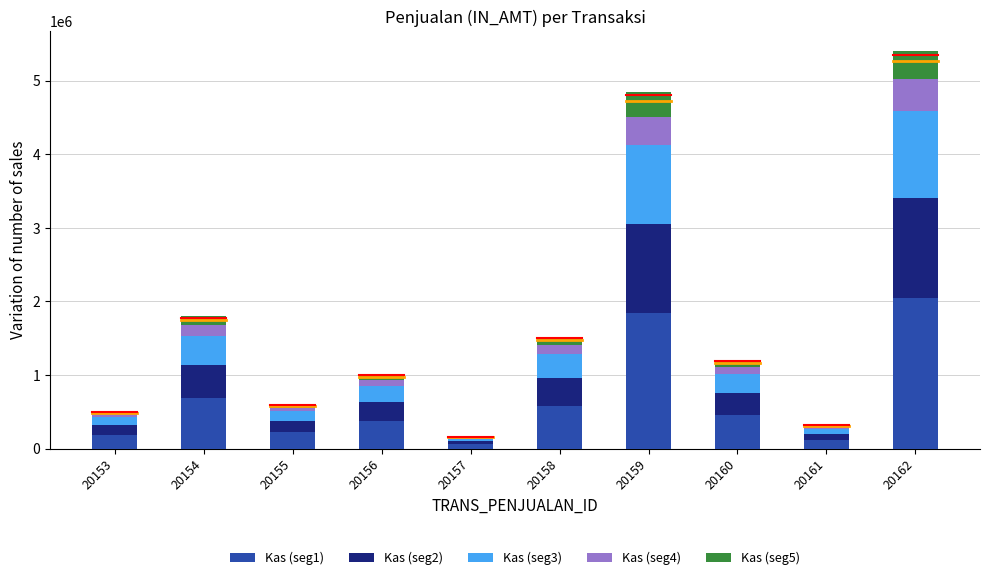

Which has a higher value, 20157 or 20154?

20154